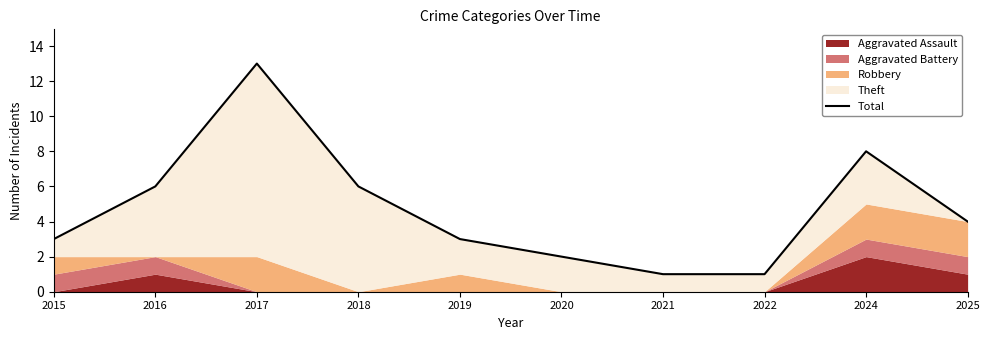

What is the value of the 1st point from the left?

3